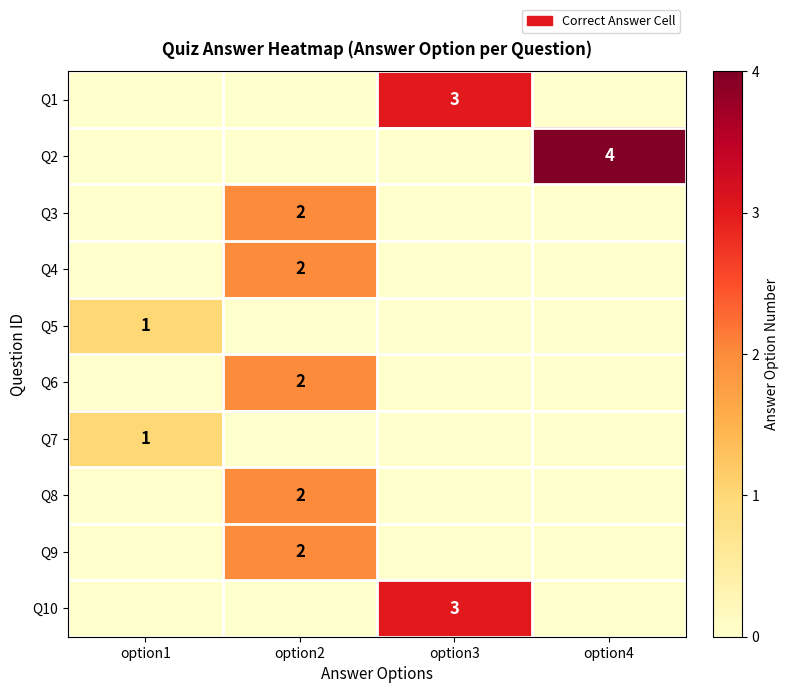

The value of Q9 at option2 is 2. True or false?

True